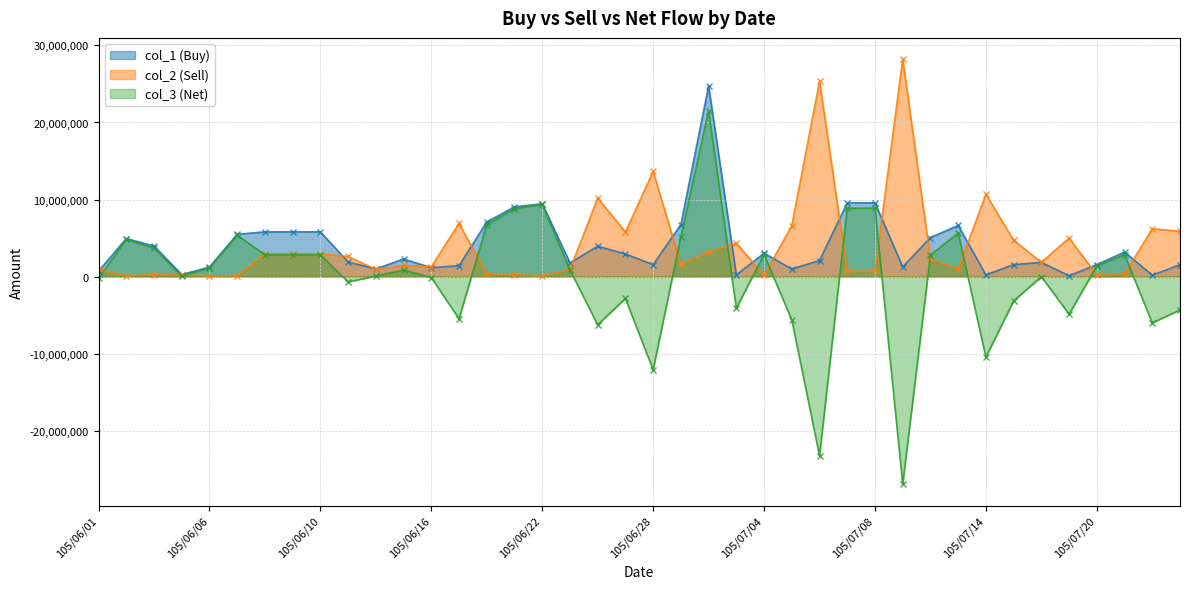

After their last crossing, which series has the higher values: col_2 (Sell) or col_3 (Net)?

col_2 (Sell)